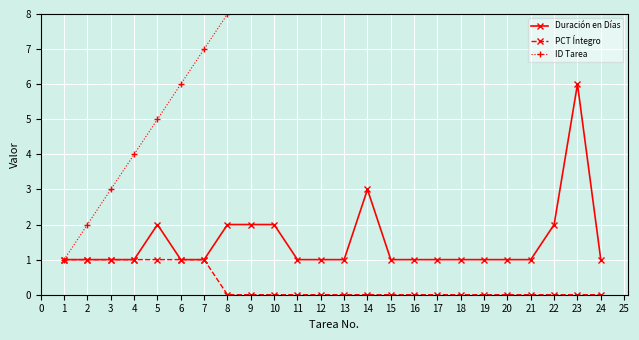

True or false: PCT Íntegro has a value of 0 at 14.

True